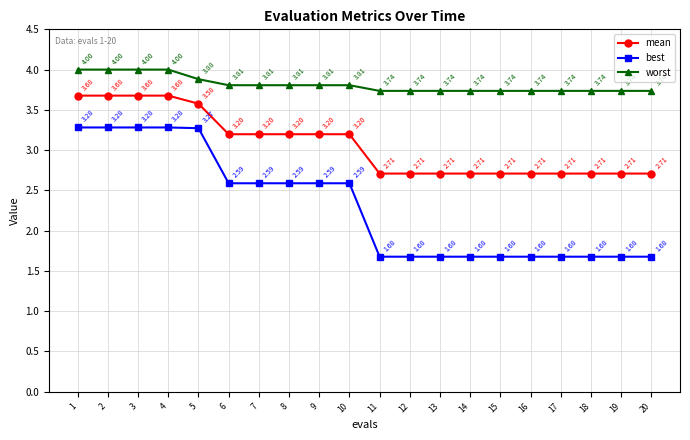

List the series in order of their overall mean, lowest first.

best, mean, worst